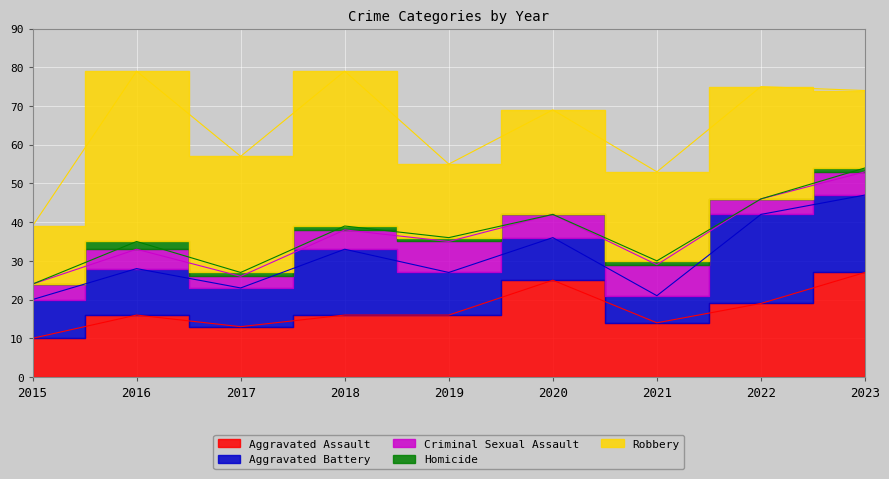

Where is Robbery nearest to the value 29?

2022